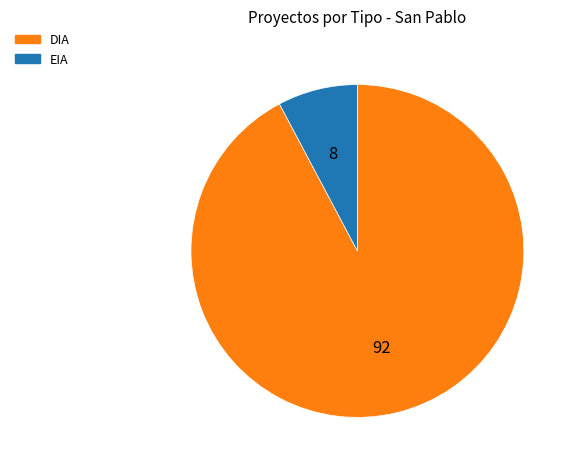

Which slice represents more than half of the pie?

DIA